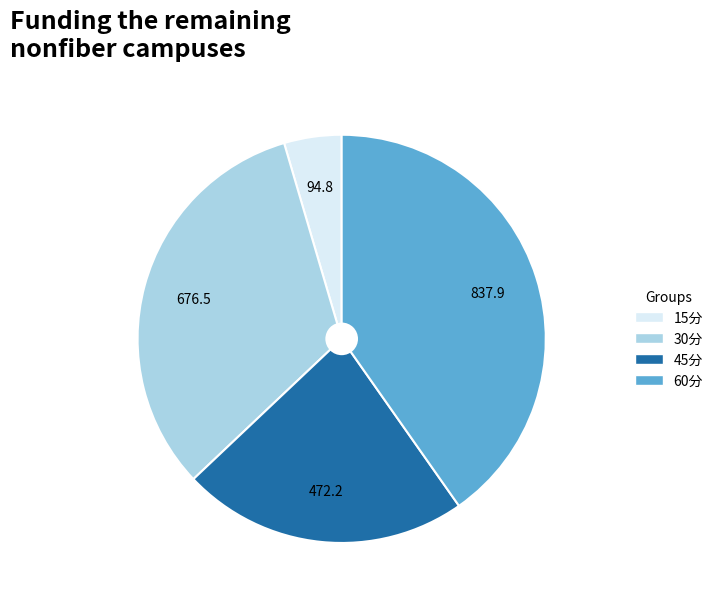

Rank the categories by value from highest to lowest.

60分, 30分, 45分, 15分